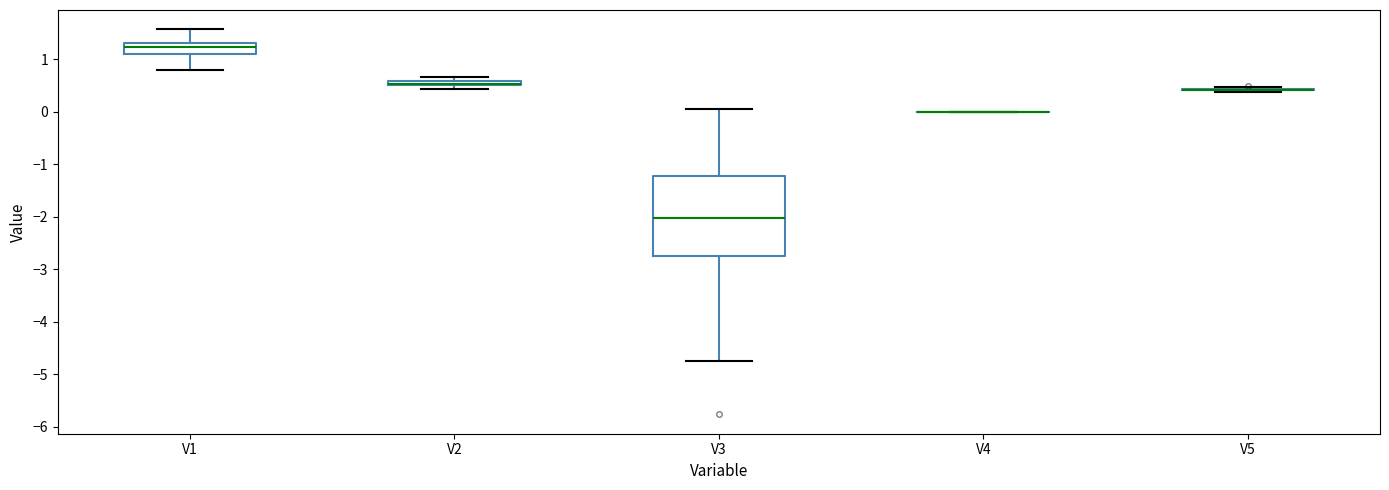

Which box is the tallest, from its lower edge to its upper edge?

V3